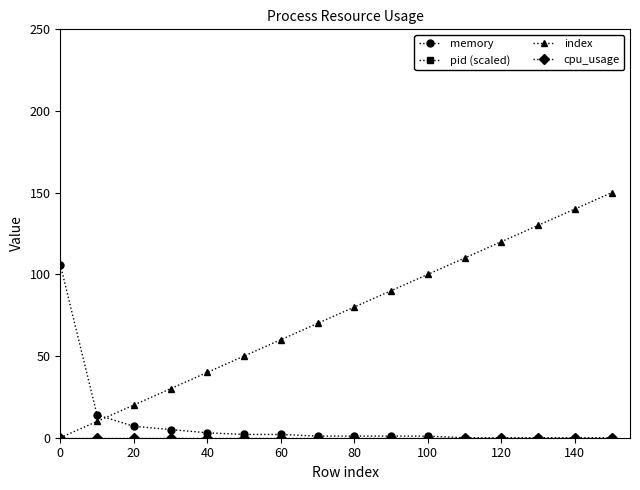

How many times do memory and index cross each other?

1